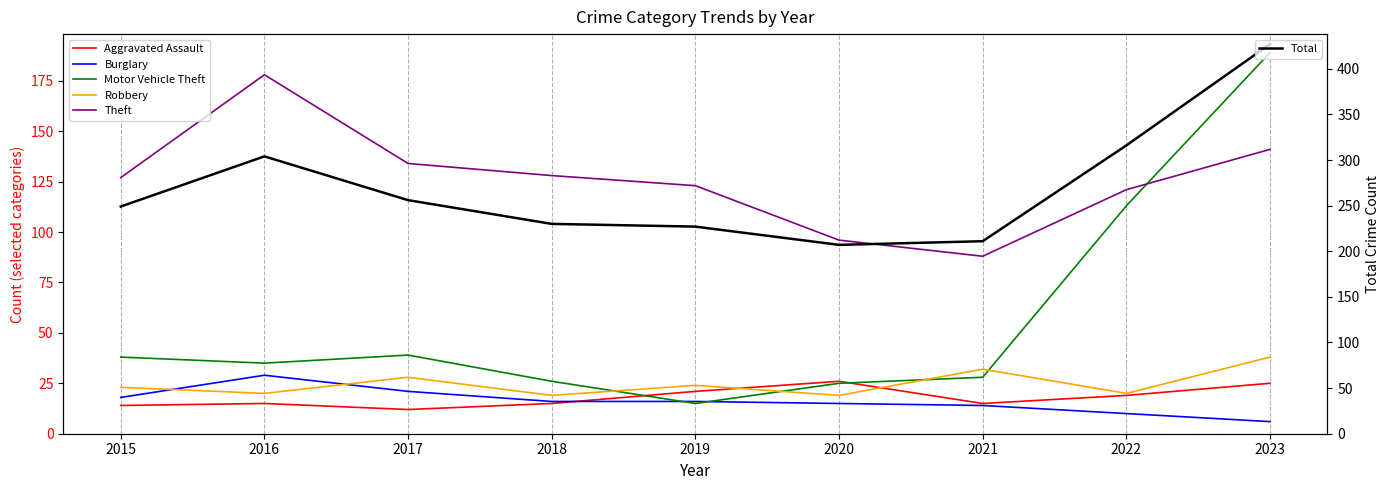

At which label does Robbery first exceed 23?

2017